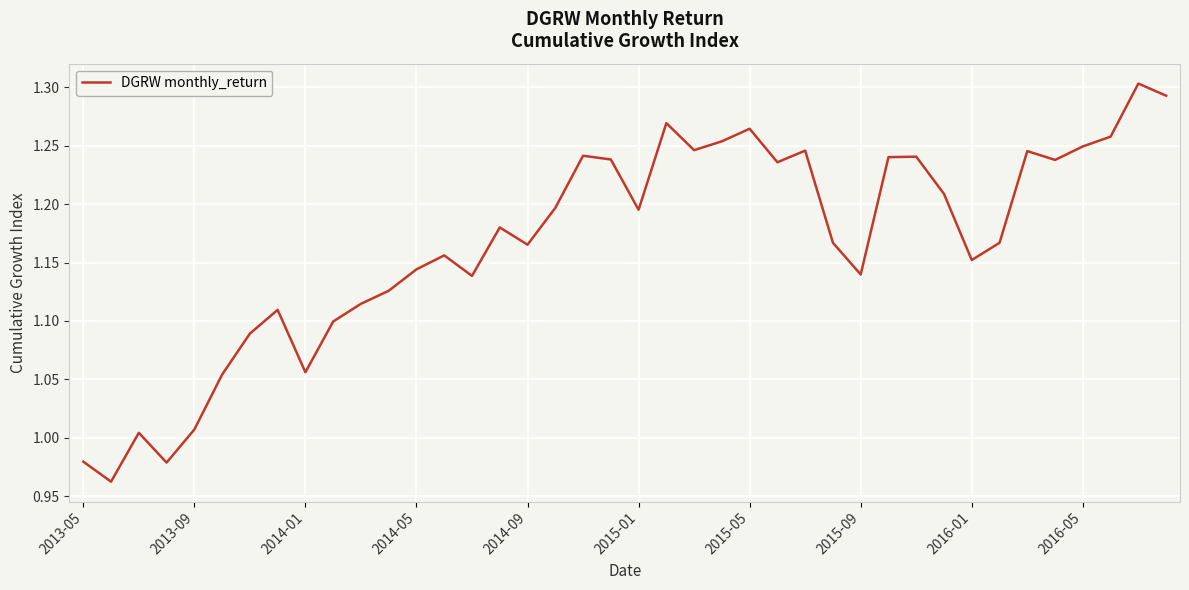

What is the difference between the maximum and minimum values?

0.3